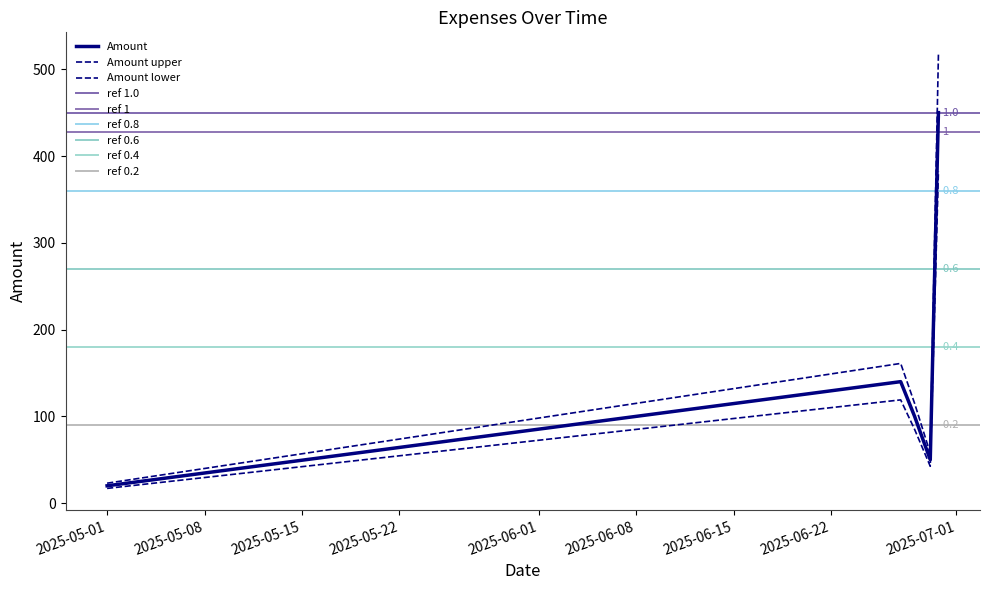

What is the label of the 2nd point from the left?

2025-06-27